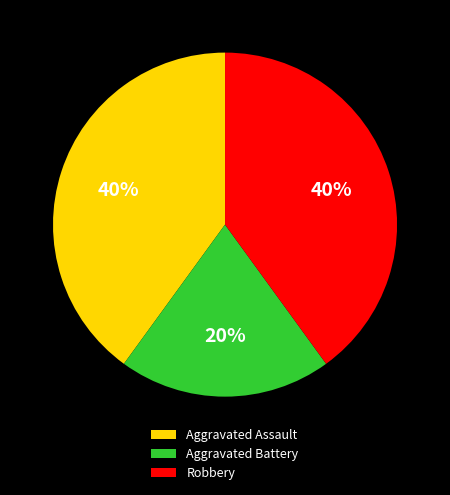

To the nearest percent, what is the average slice percentage?

33%